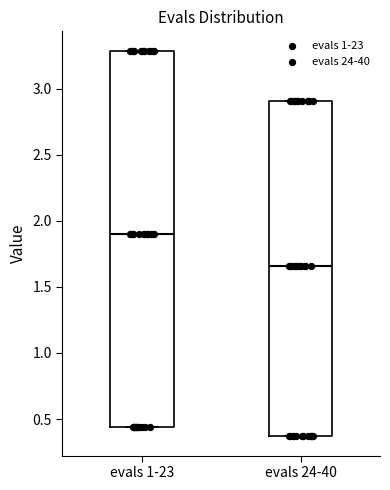

Where is the lower edge of the box for evals 1-23 on the y-axis? The values are not printed on the chart, so give them approximately, as read against the axis.

0.45